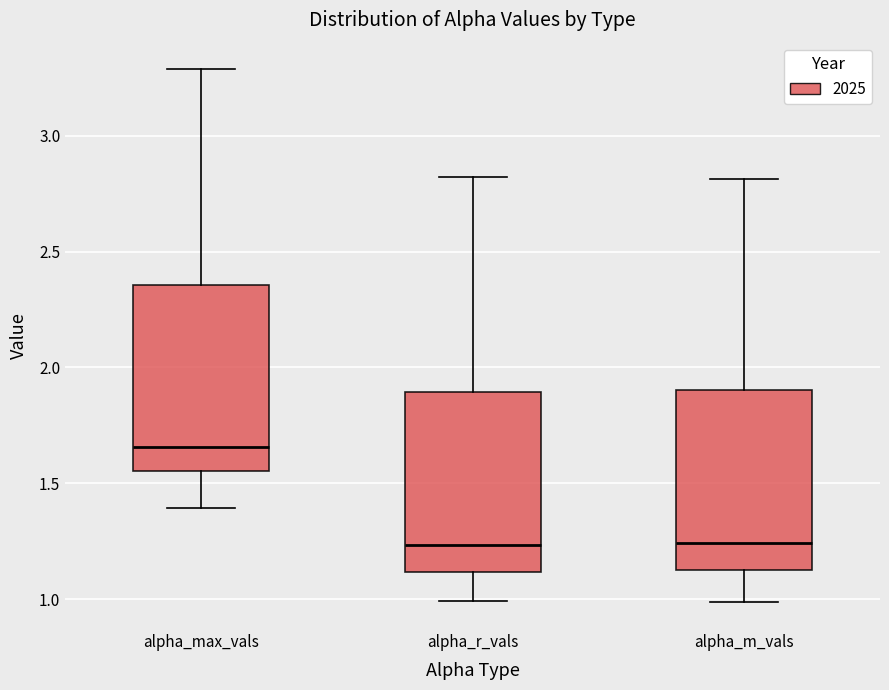

Where is the upper edge of the box for alpha_r_vals on the y-axis? The values are not printed on the chart, so give them approximately, as read against the axis.

1.90